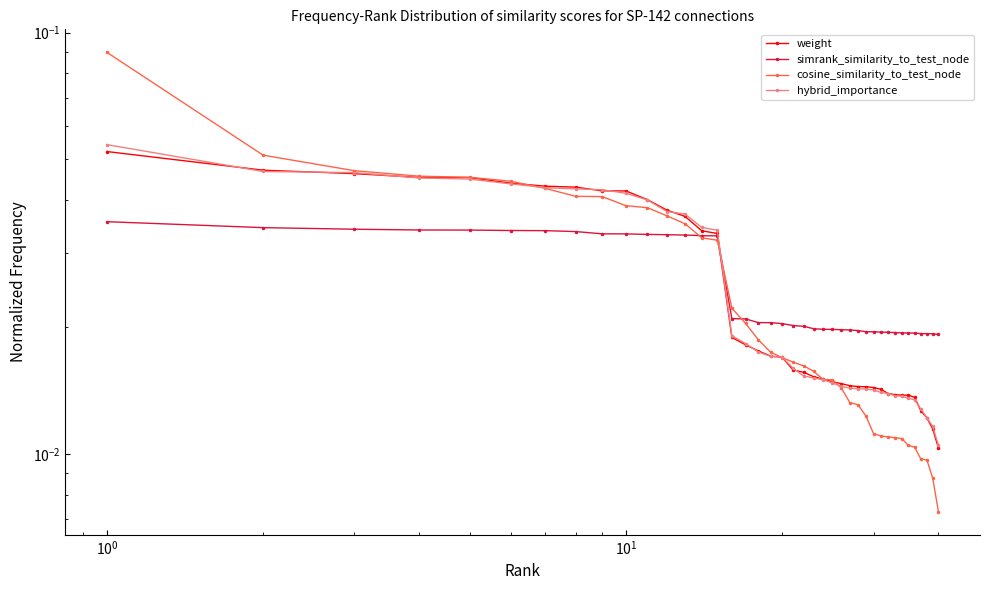

How many lines are shown in the chart?

4